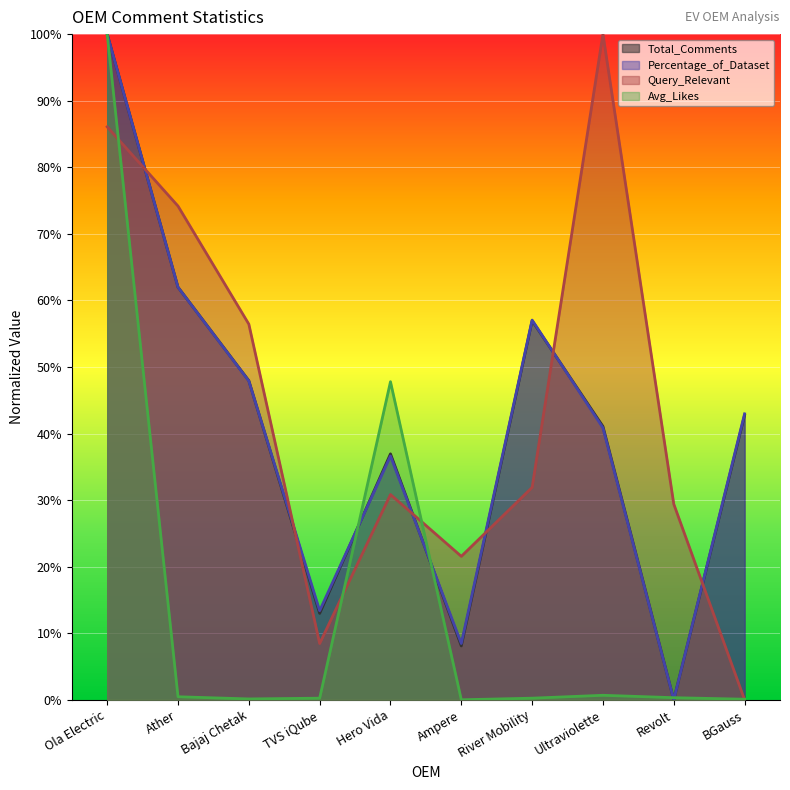

Where does the Total_Comments series first go above 42?

Ola Electric